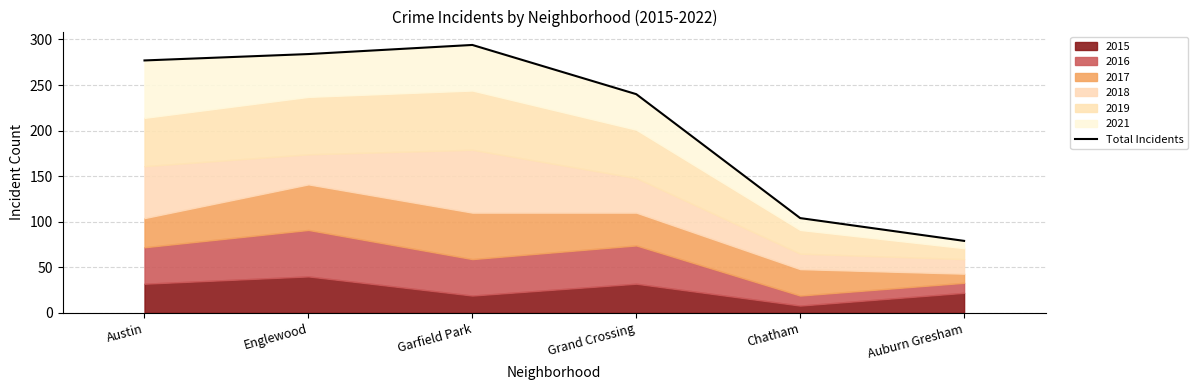

Approximately how many times larger is the value at Grand Crossing compared to Chatham?

2.3